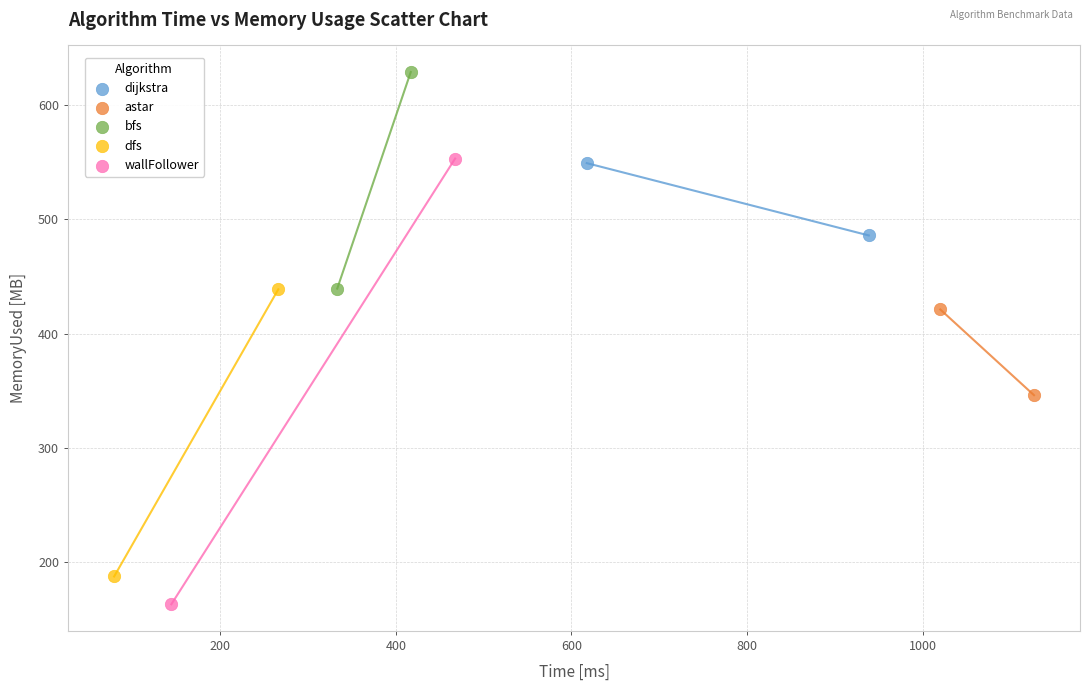

Which series reaches the maximum Y coordinate?

bfs